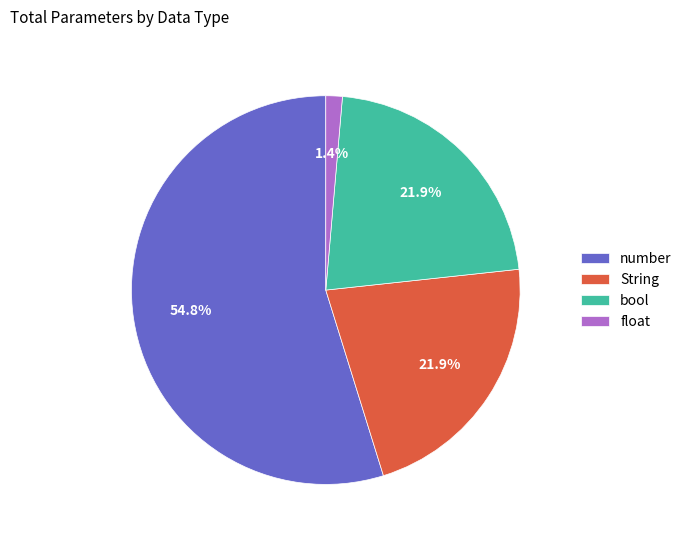

To the nearest percent, what percentage of the pie is number?

55%